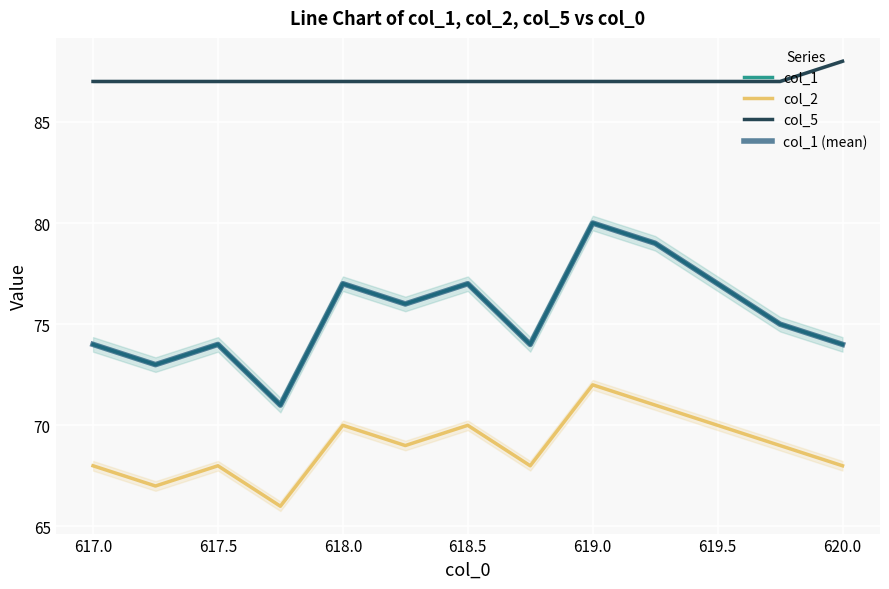

At how many categories does at least one series exceed 67?

13